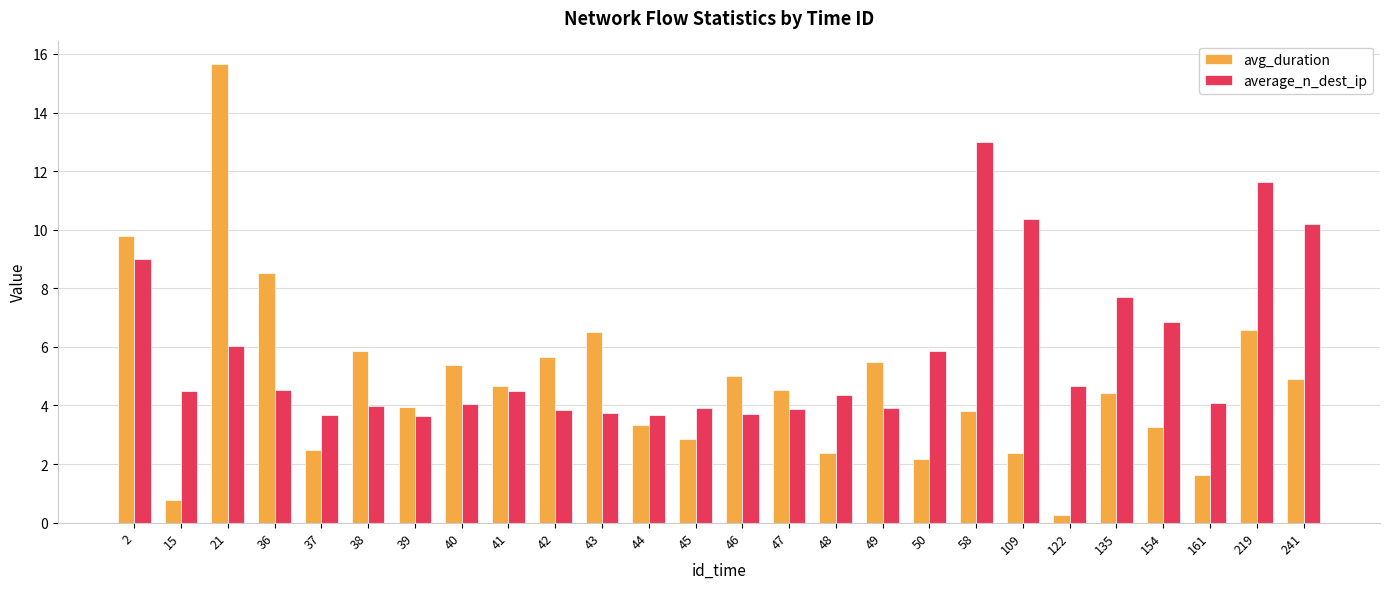

What is the maximum value for avg_duration?

15.7